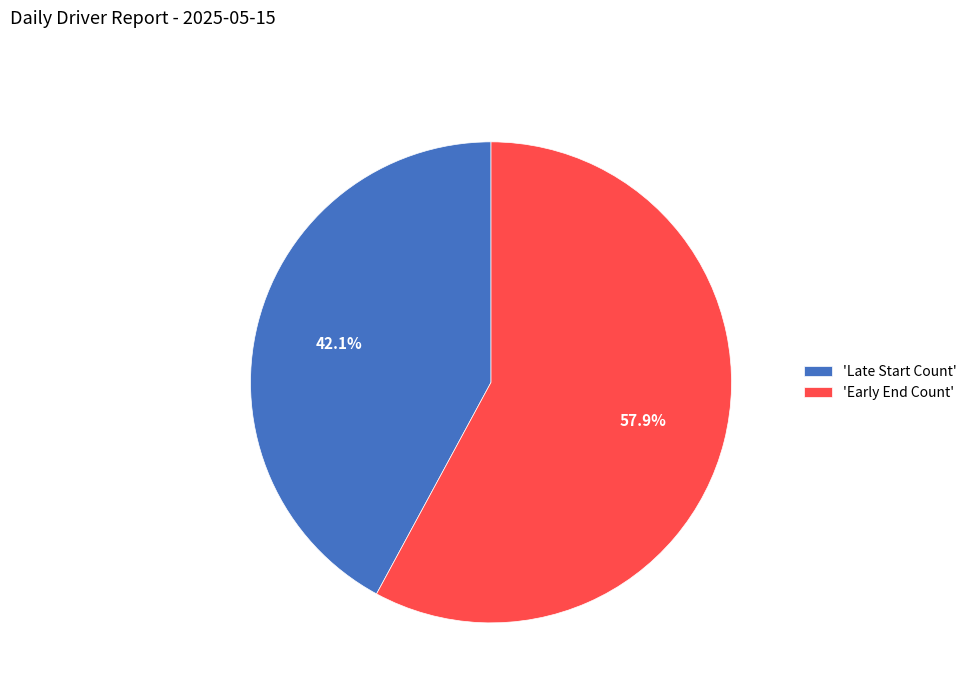

Does 'Early End Count' represent more than half of the total?

Yes